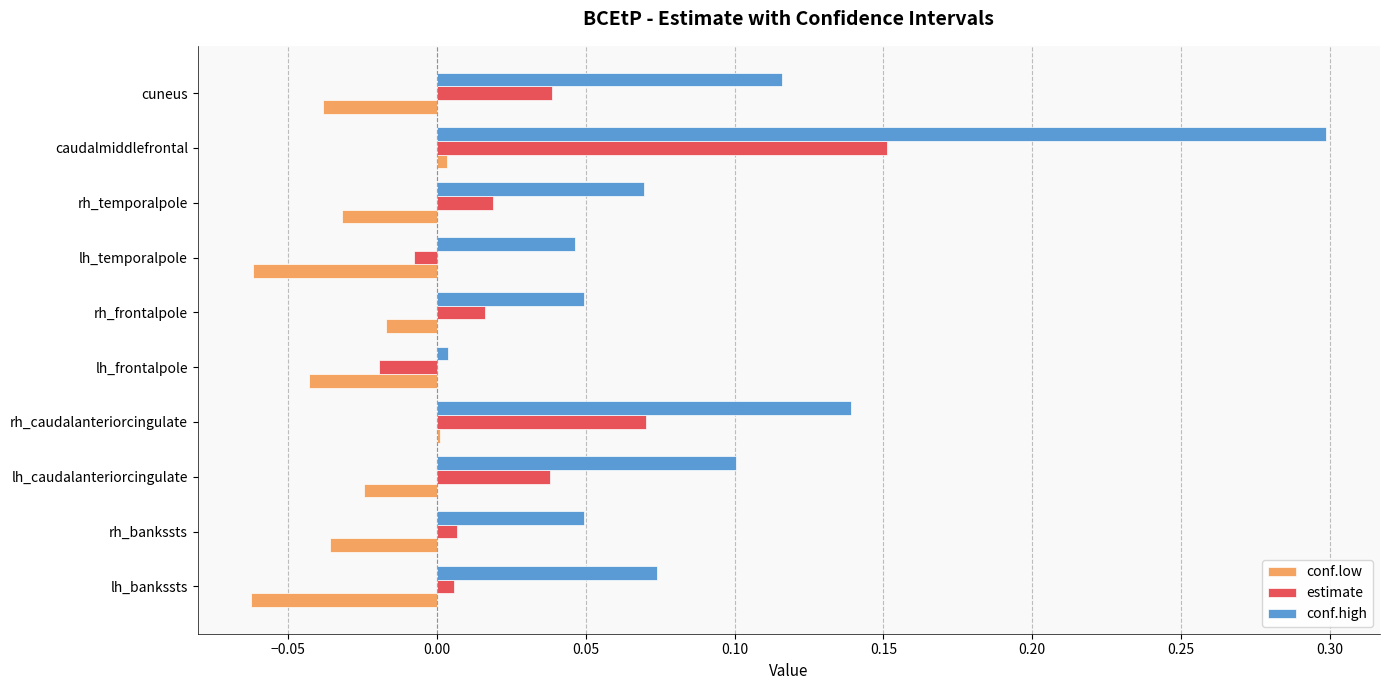

Which series changed the most between rh_bankssts and lh_caudalanteriorcingulate?

conf.high